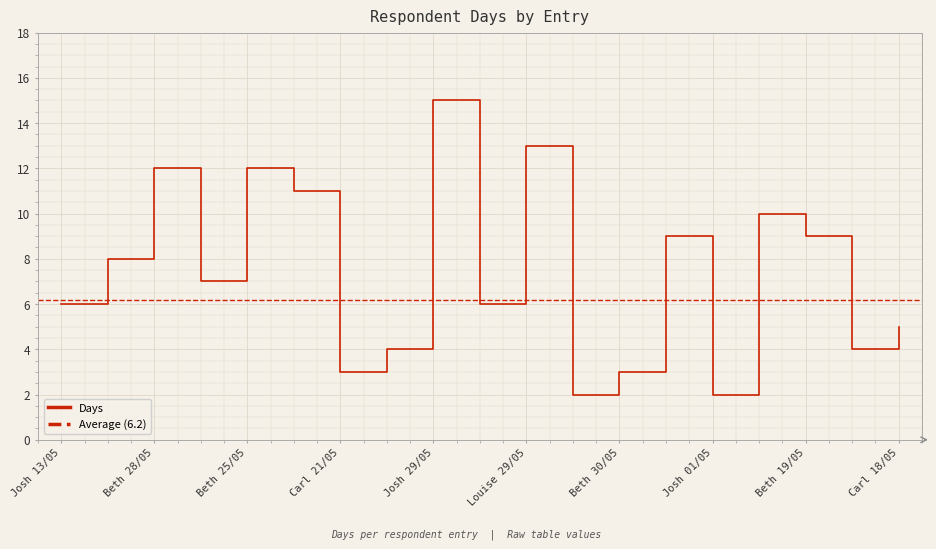

The value of Days at Josh 29/05 is 9. True or false?

False